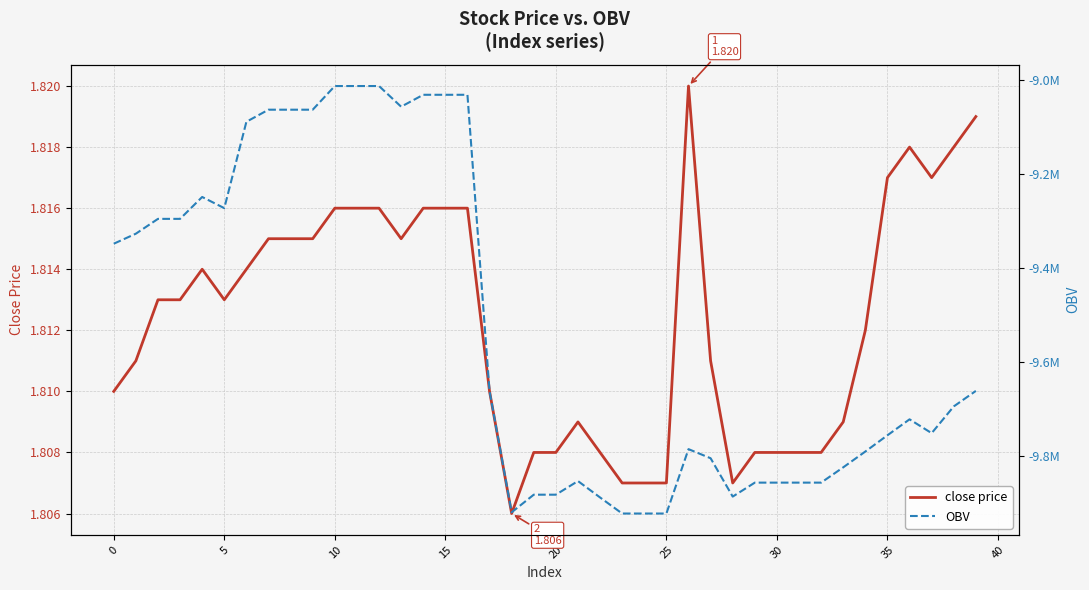

Which series has the largest range (max minus min)?

OBV